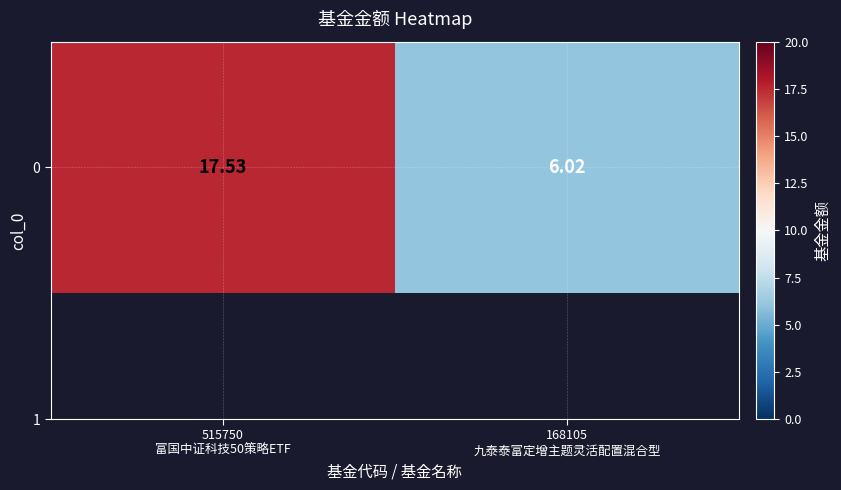

How many values exceed 17?

1